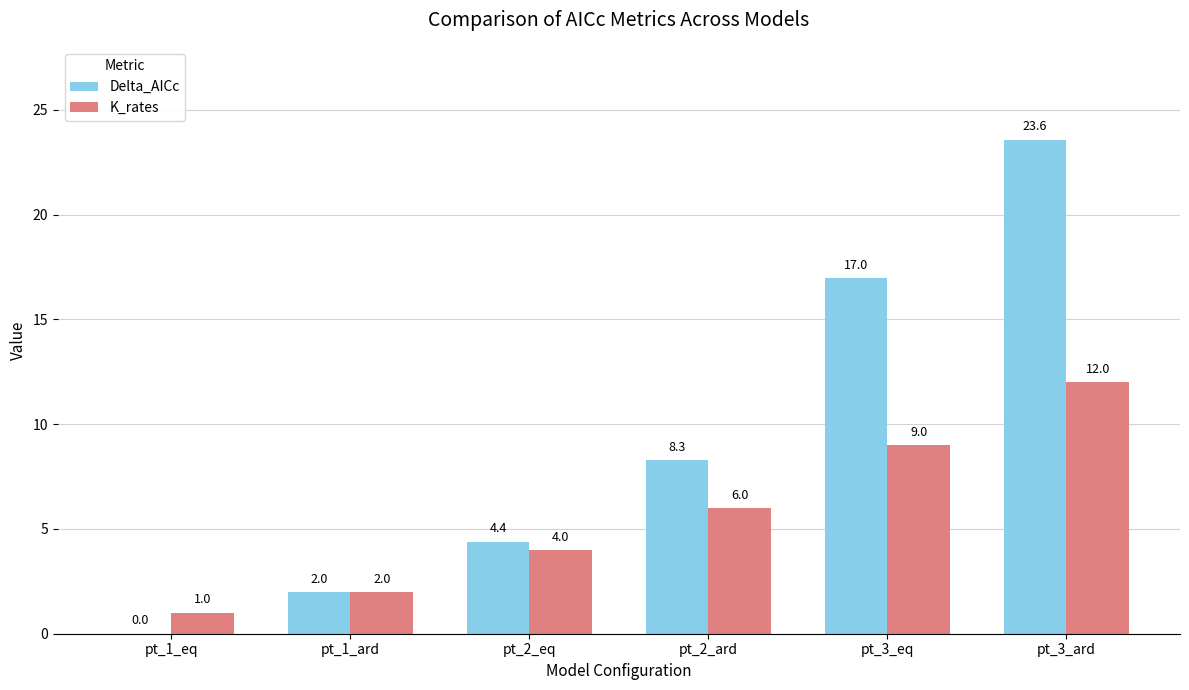

At which label is Delta_AICc closest to 11?

pt_2_ard